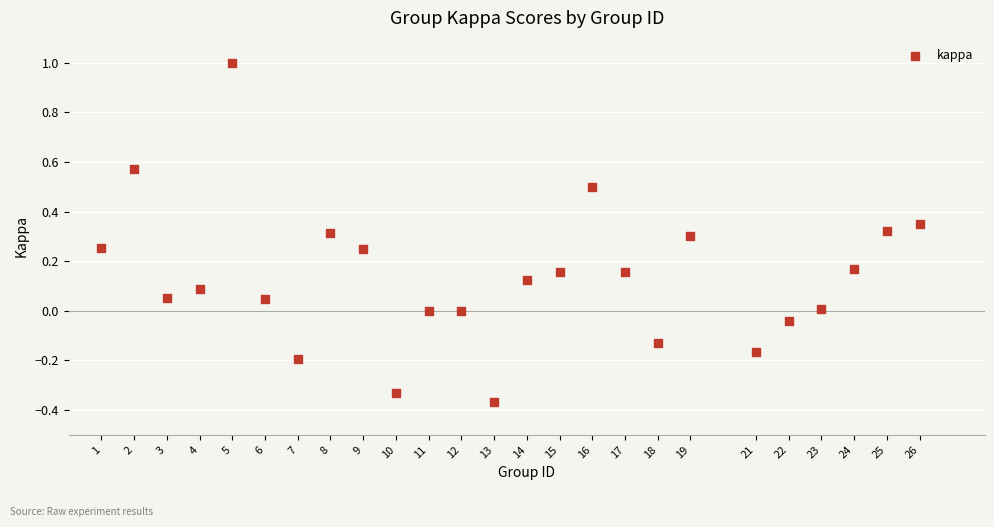

What is the range of X values (max minus min)?

25.0